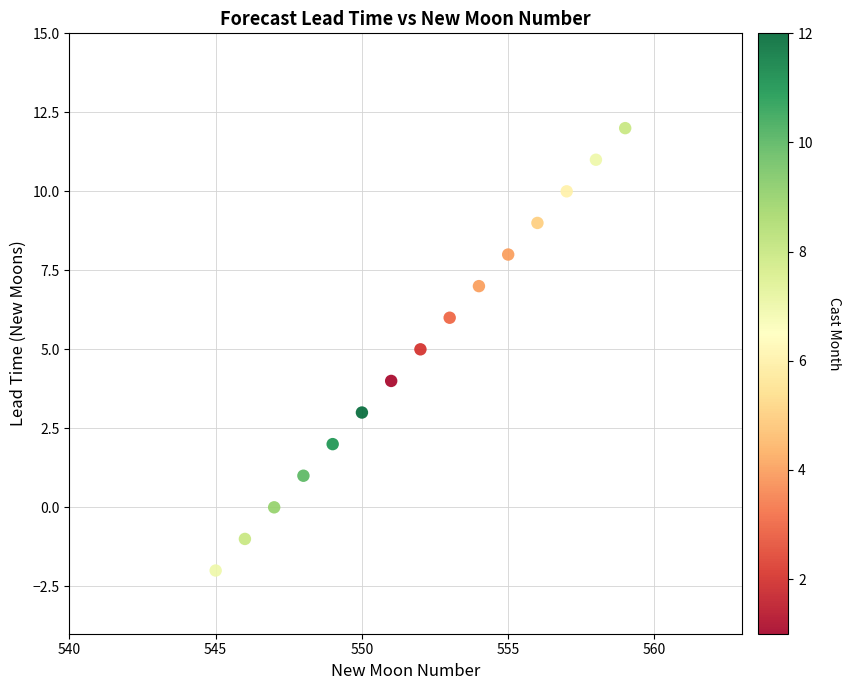

What is the range of X values (max minus min)?

14